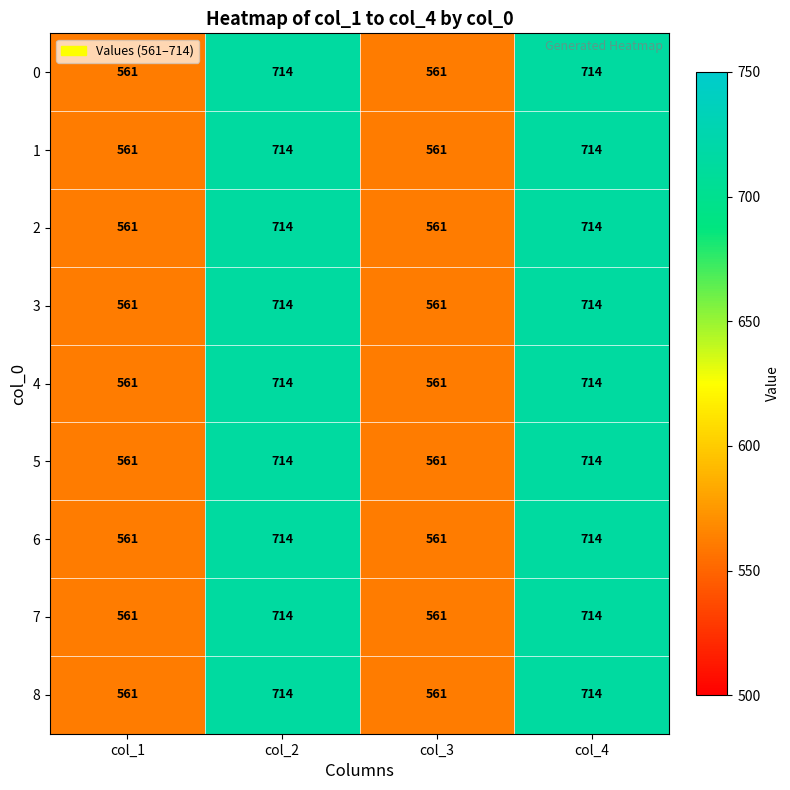

What is the average value of the 4 series?

638